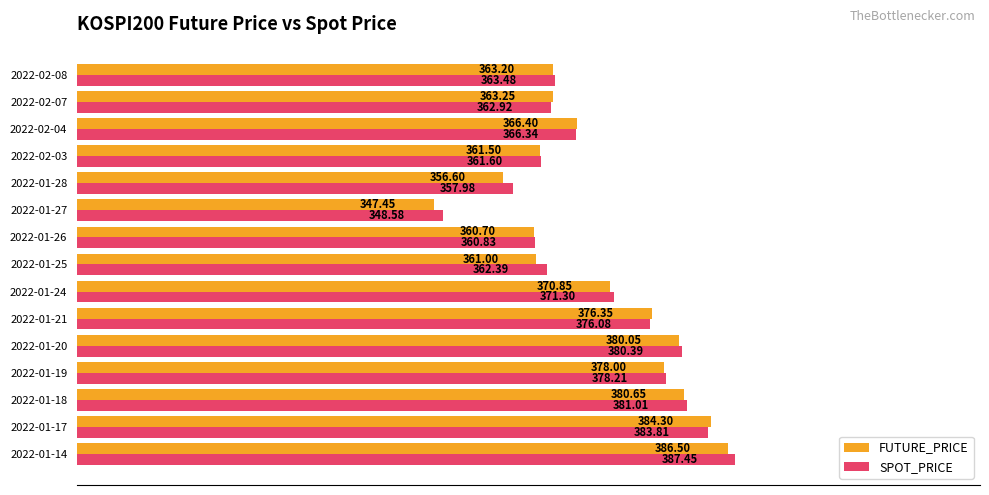

What is the sum of all SPOT_PRICE values?

5542.4